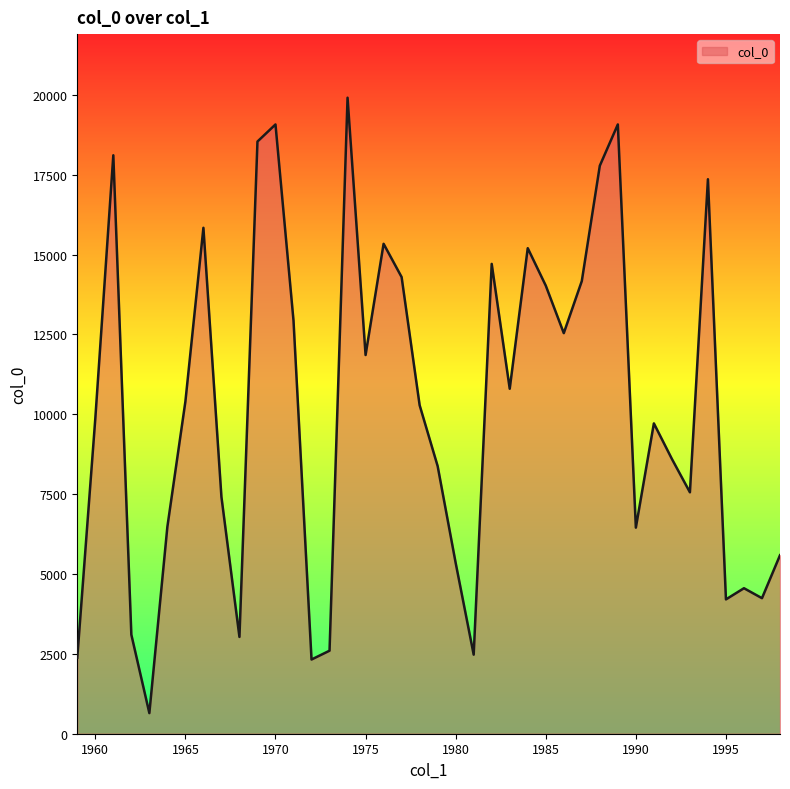

What is the difference between the maximum and minimum values?

19265